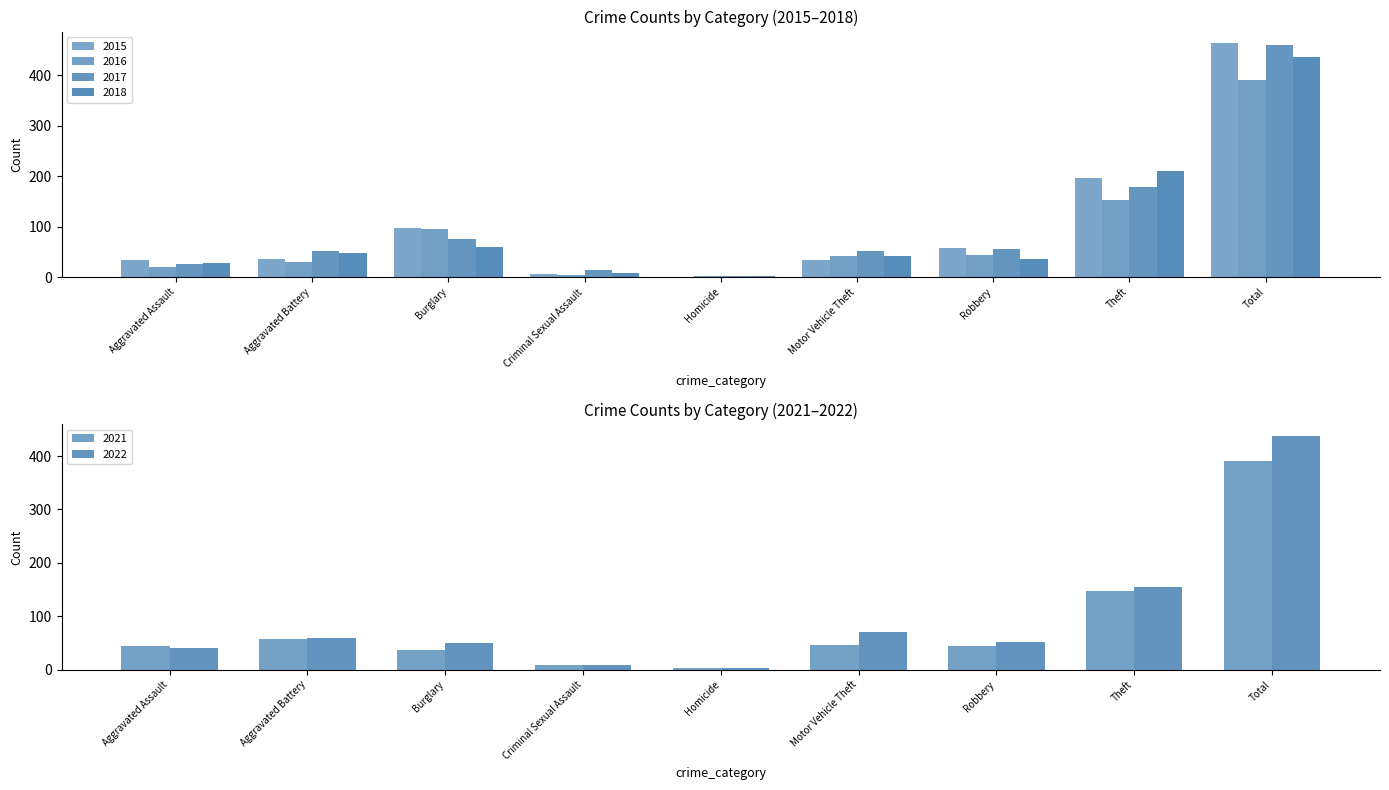

Is it true that 2017 equals 244 at Theft?

False